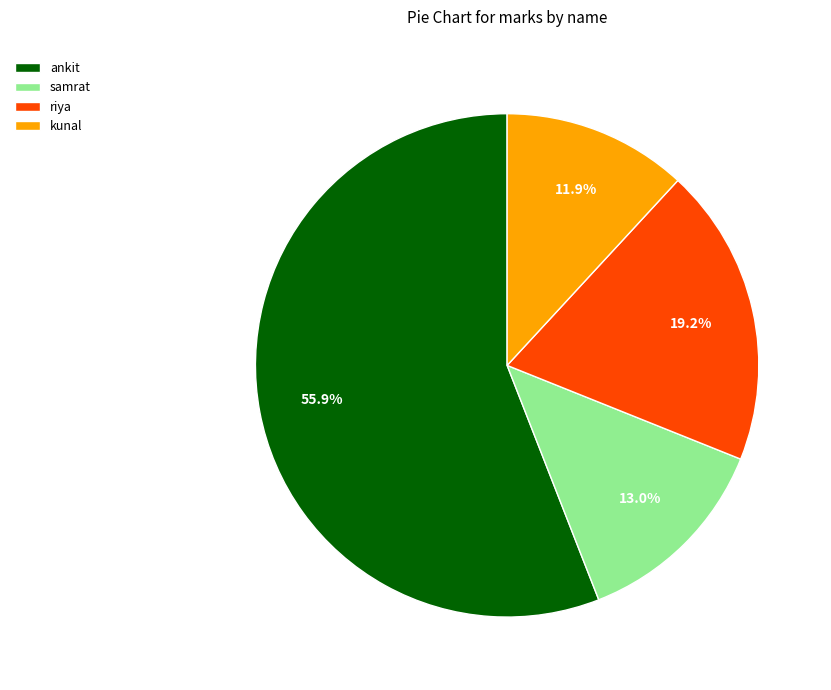

Between samrat and kunal, which is larger?

samrat